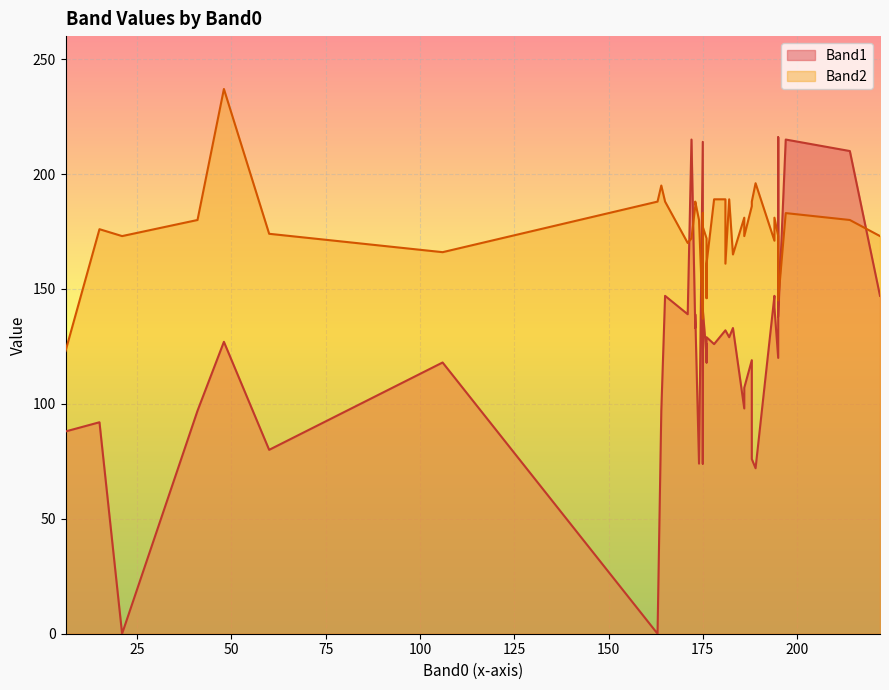

What is the total value across all series at 175?

257